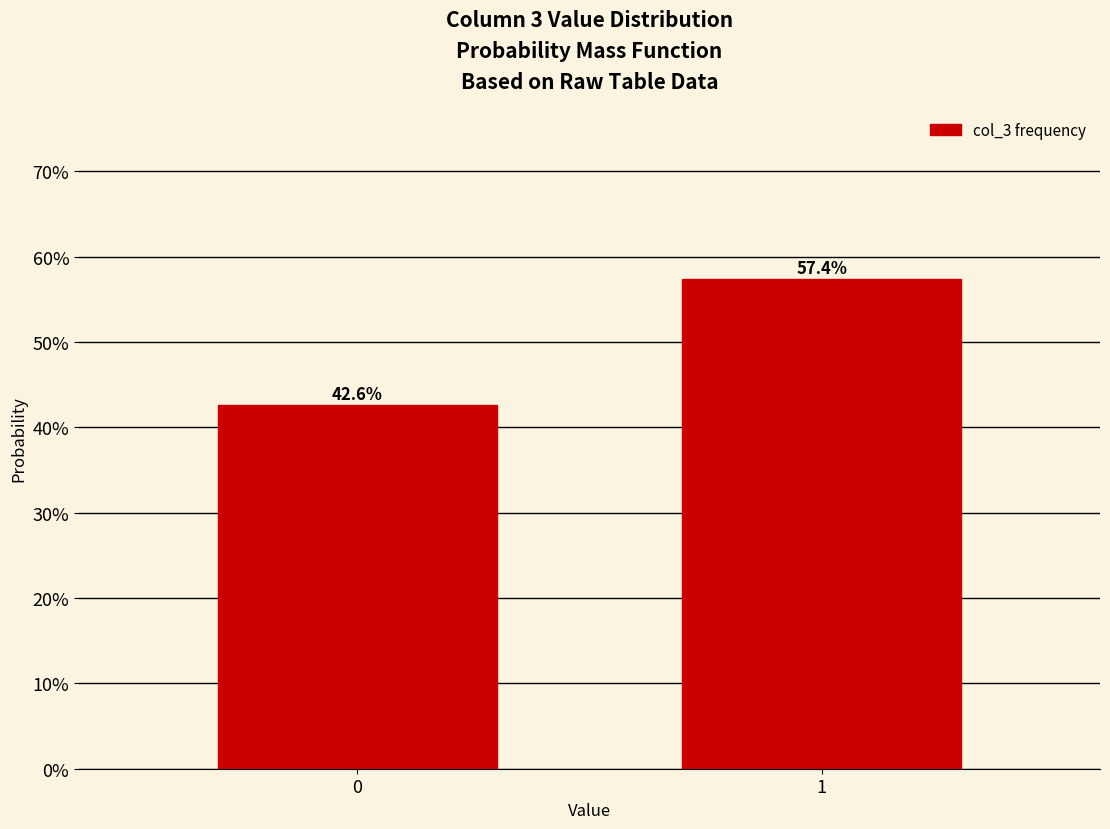

Reading right to left, transcribe all the data shown in this chart.

57.4	42.6